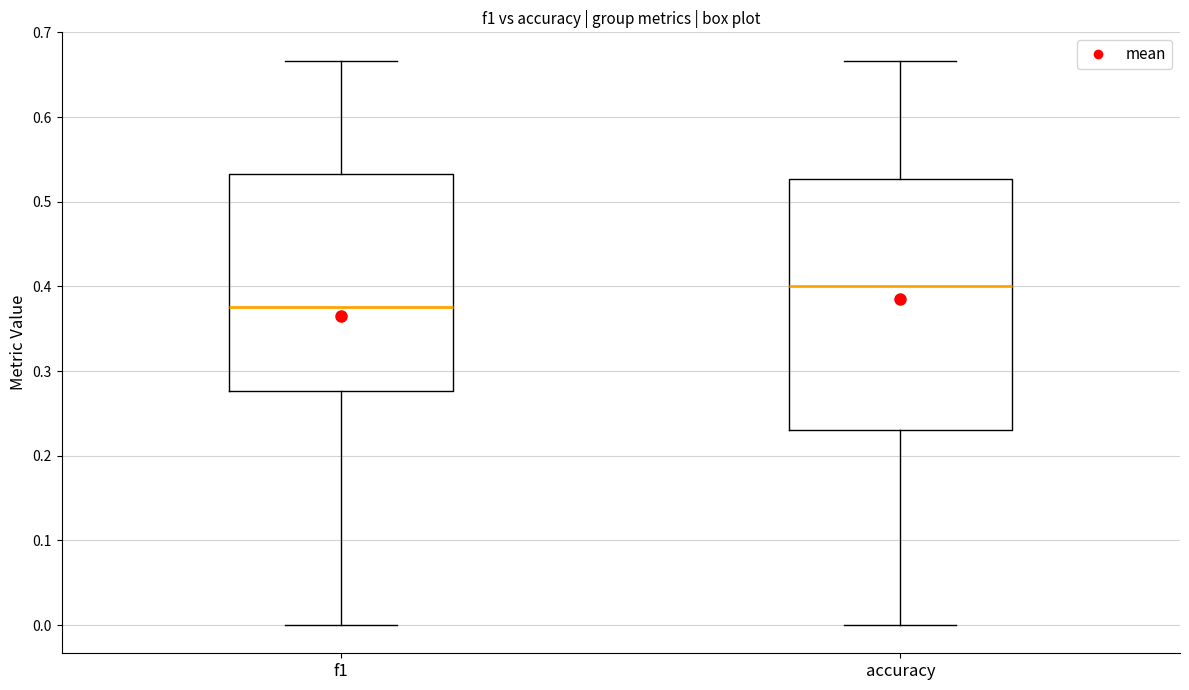

Comparing the boxes themselves (not the whiskers), which one is the tallest?

accuracy